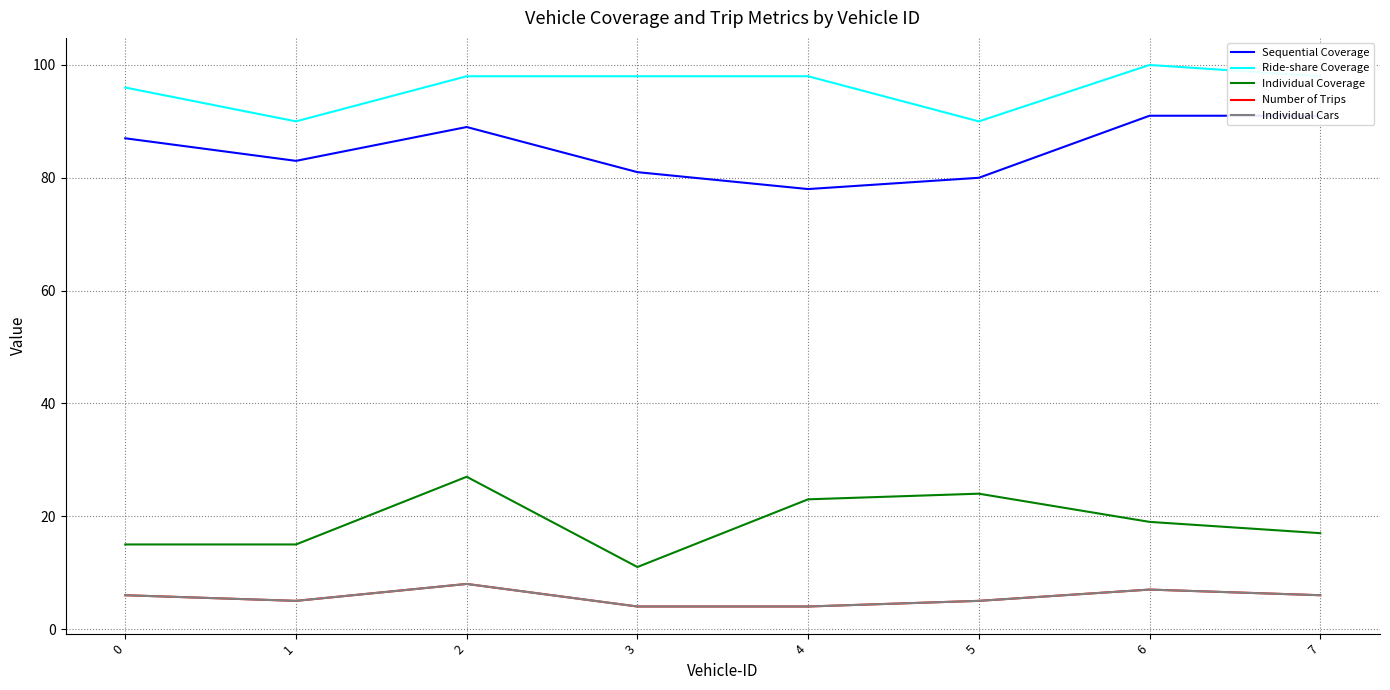

List the series in order of their peak value, highest first.

Ride-share Coverage, Sequential Coverage, Individual Coverage, Number of Trips, Individual Cars